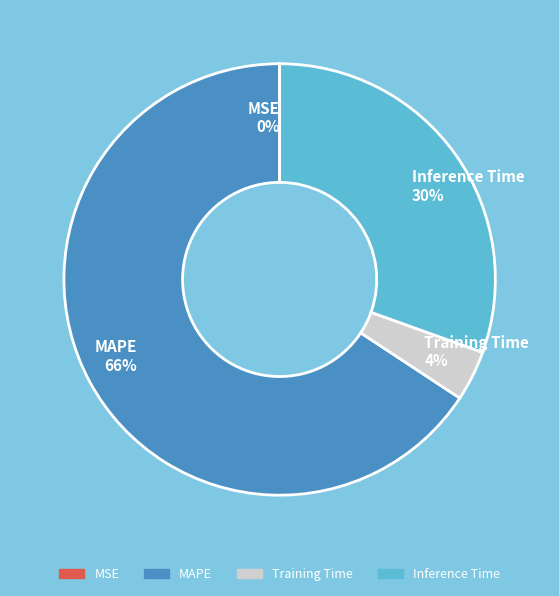

Approximately how many times larger is the value at Inference Time 30% compared to MAPE 66%?

0.5